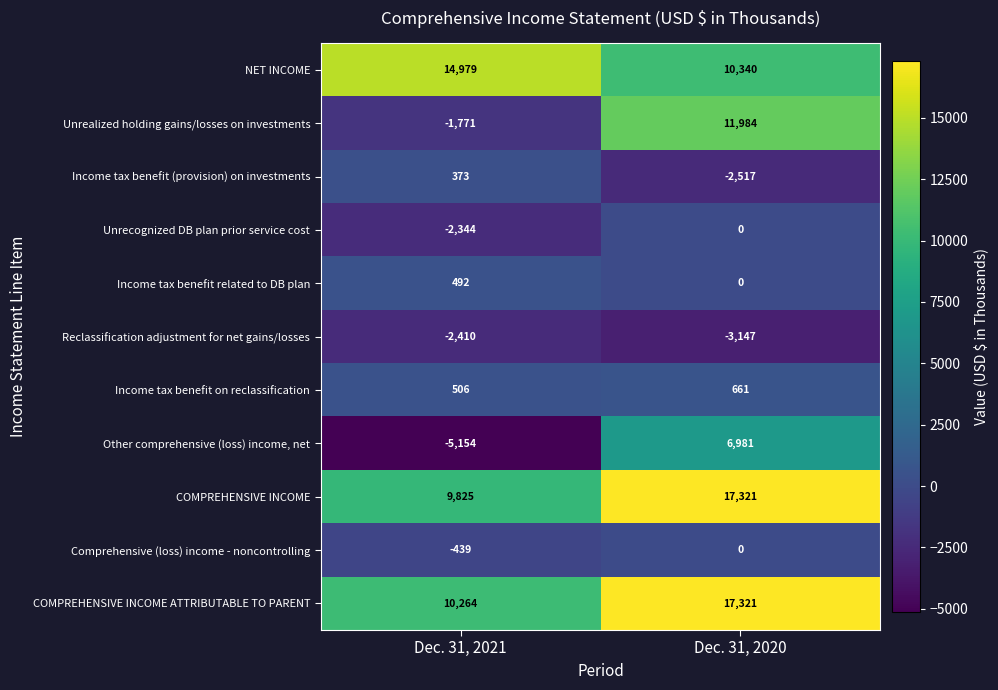

The value of COMPREHENSIVE INCOME ATTRIBUTABLE TO PARENT at Dec. 31, 2020 is 17321. True or false?

True